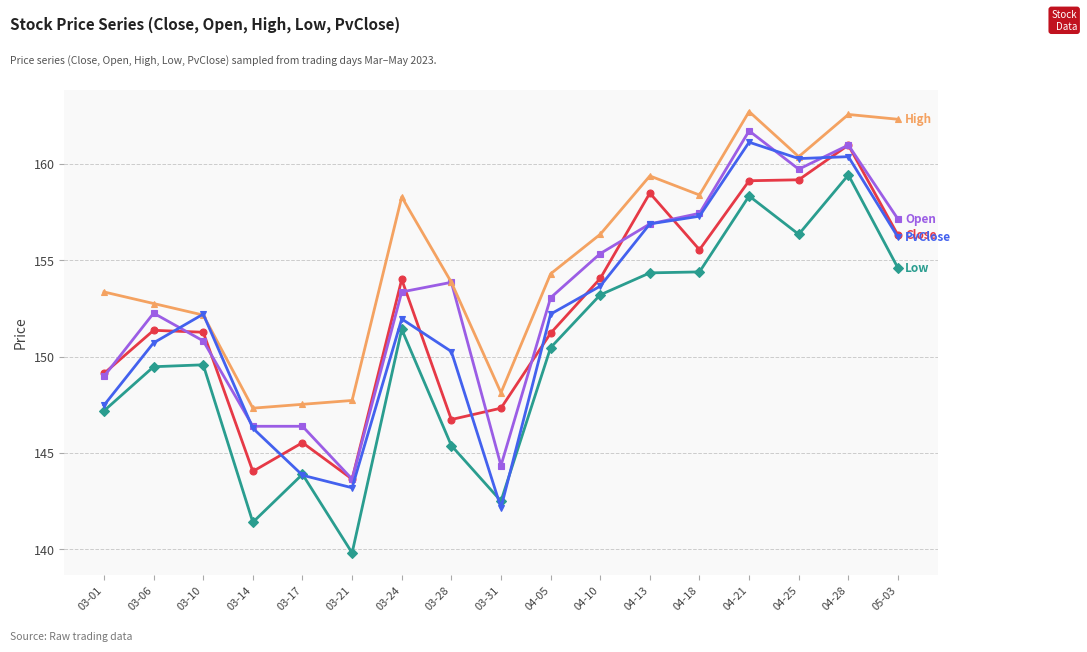

What is the label of the 15th point from the left?

04-25